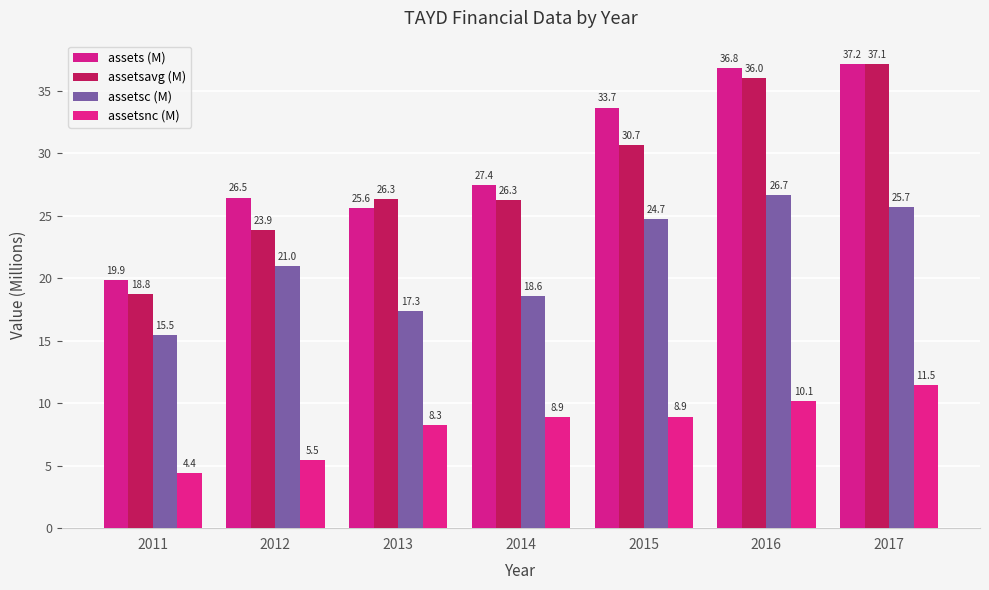

How many series are shown in this chart?

4